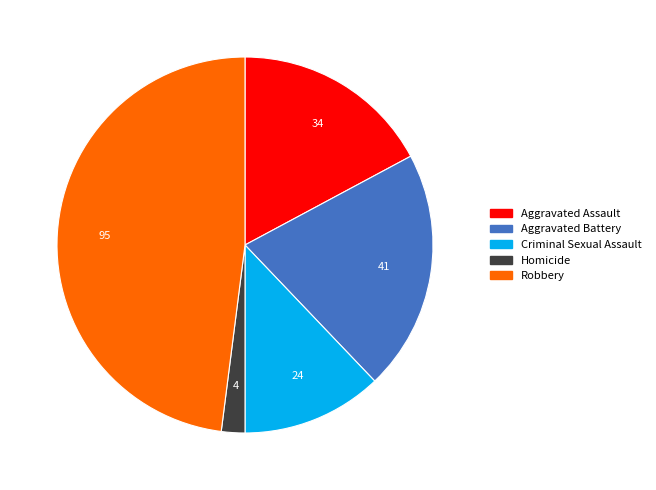

What is the ratio of the value at Aggravated Battery to the value at Criminal Sexual Assault?

1.7